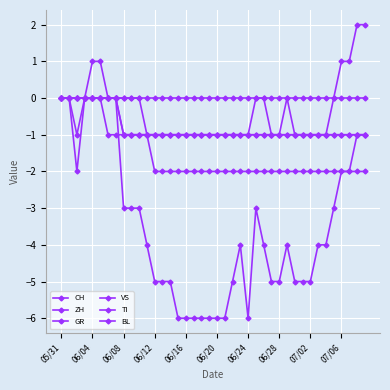

How many categories are shown in the chart?

40